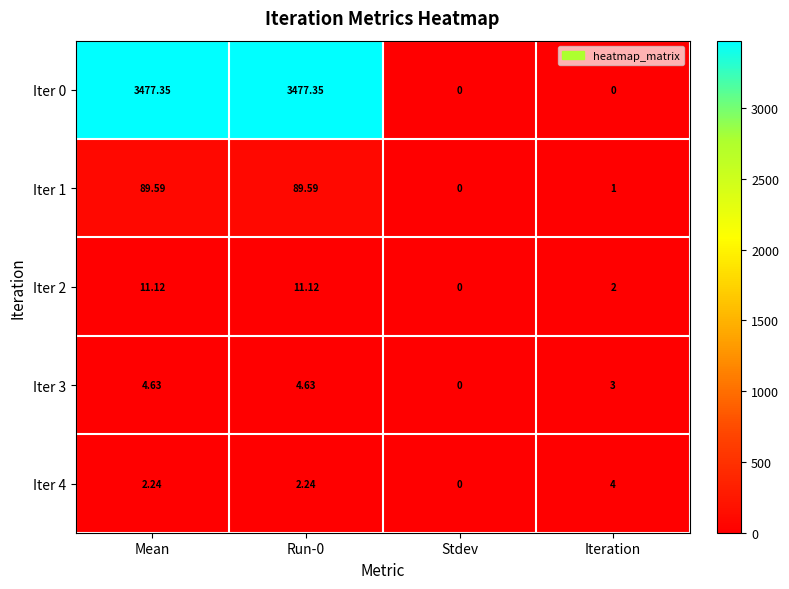

Which series has the widest spread of values?

Iter 0